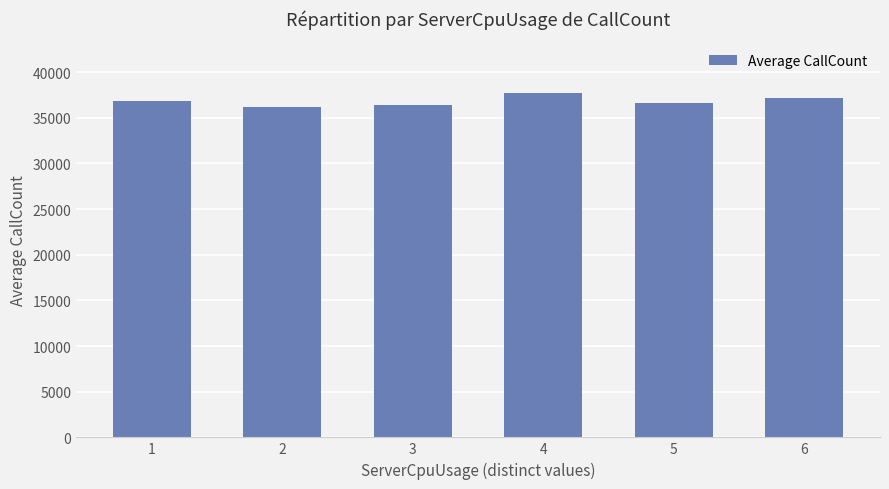

What is the greatest value displayed?

37721